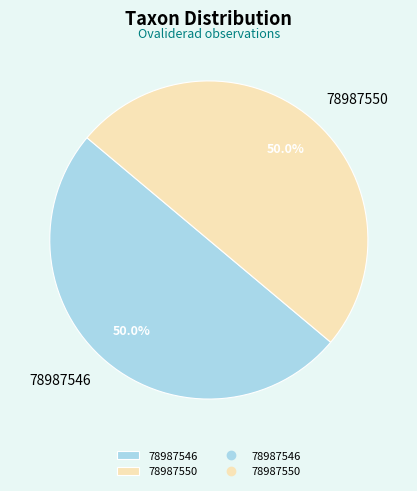

How many slices are in this pie chart?

2